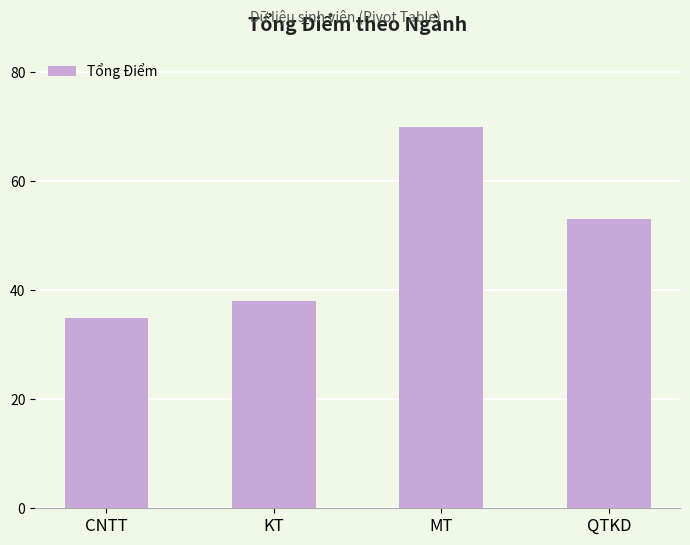

What is the sum of all values?

196